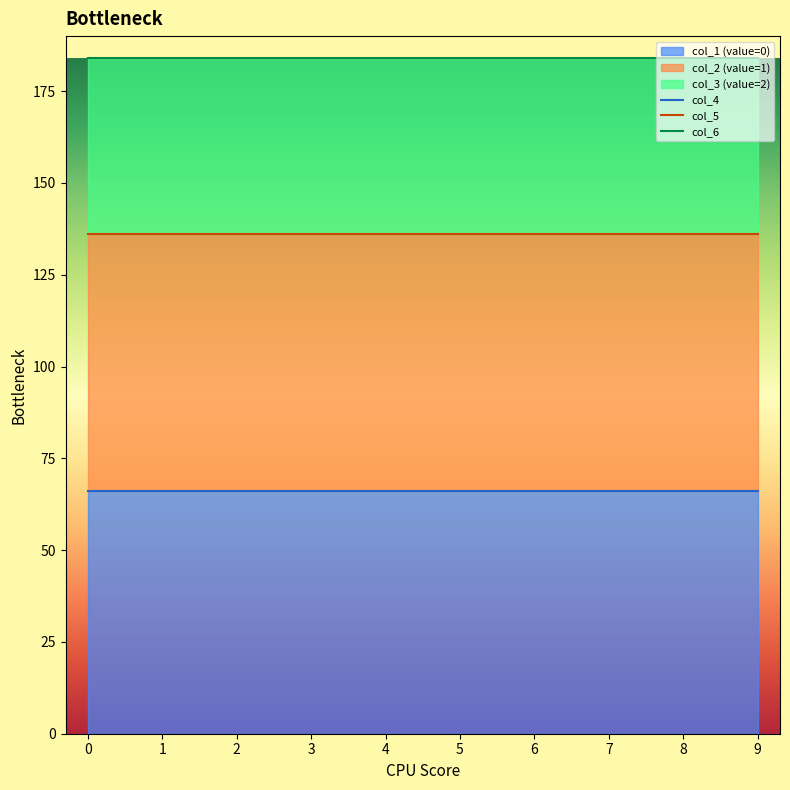

Between 6 and 8, which is larger?

6